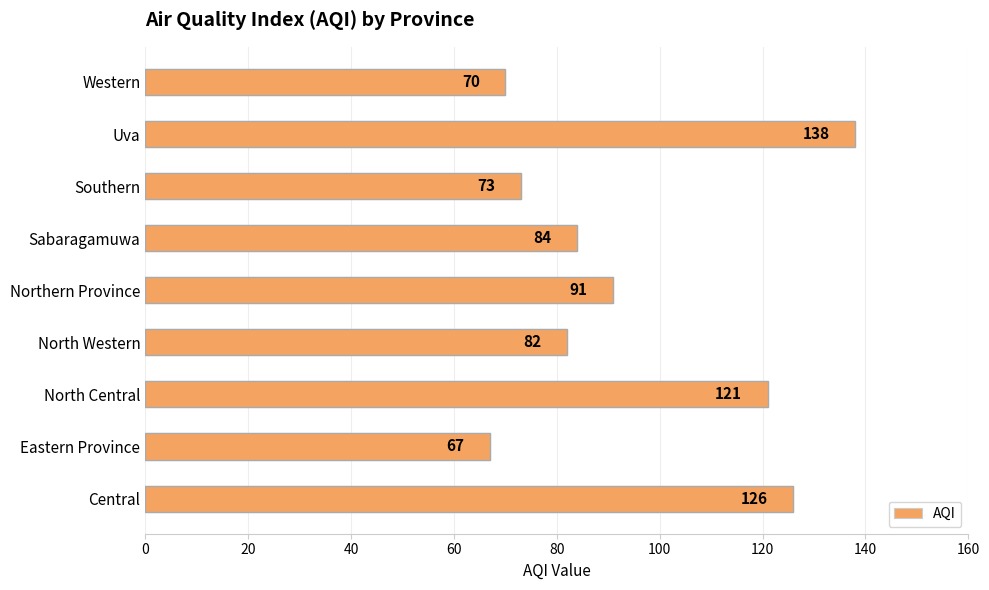

True or false: the data shows 121 at North Central.

True